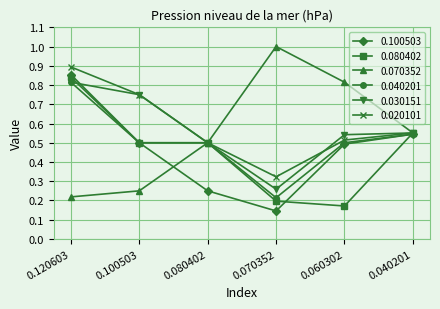

Where is the first local minimum for 0.020101?

0.070352